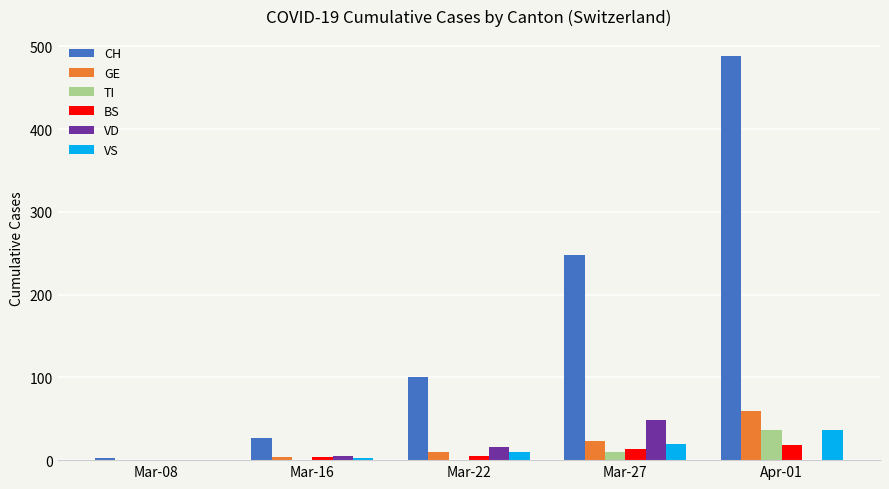

Which series has the largest total across all categories?

CH